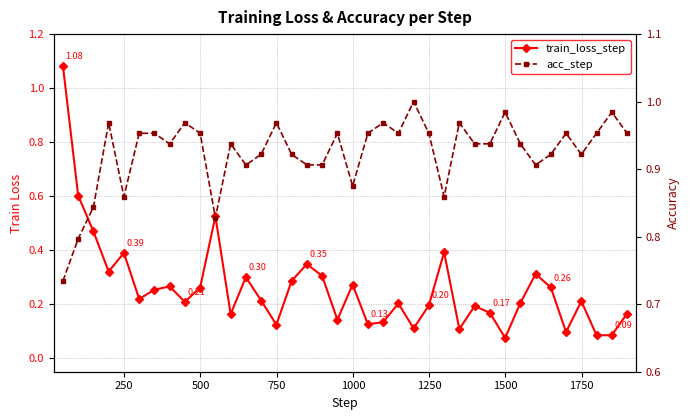

What is the maximum value for acc_step?

1.0